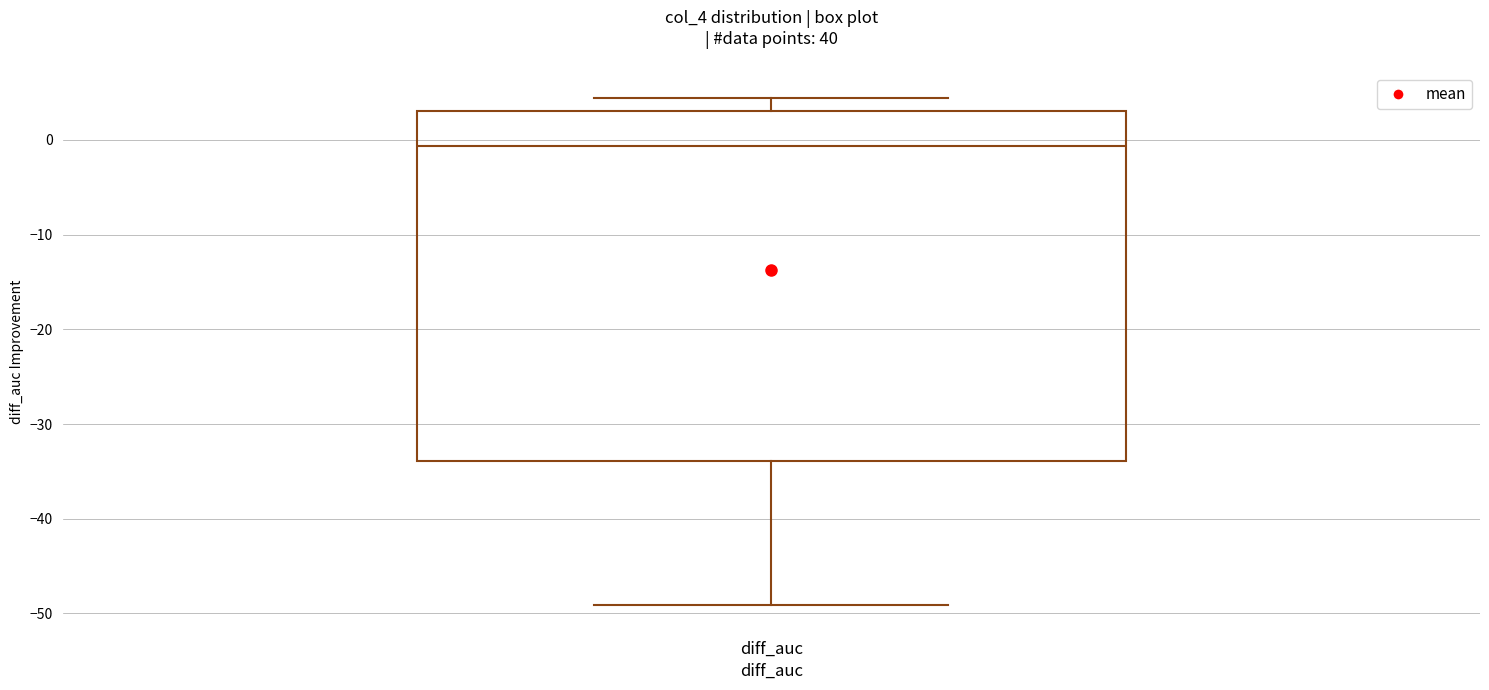

Read this box plot against the y-axis: the position of the median line, the range covered by the box, and the ends of both whiskers. The values are not printed on the chart, so give them approximately, as read against the axis.

median -1, box -34 to 3, whiskers -49 to 4